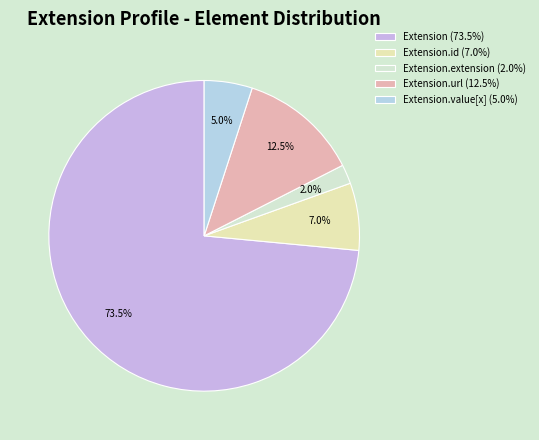

Rank the categories by value from lowest to highest.

Extension.extension (2.0%), Extension.value[x] (5.0%), Extension.id (7.0%), Extension.url (12.5%), Extension (73.5%)